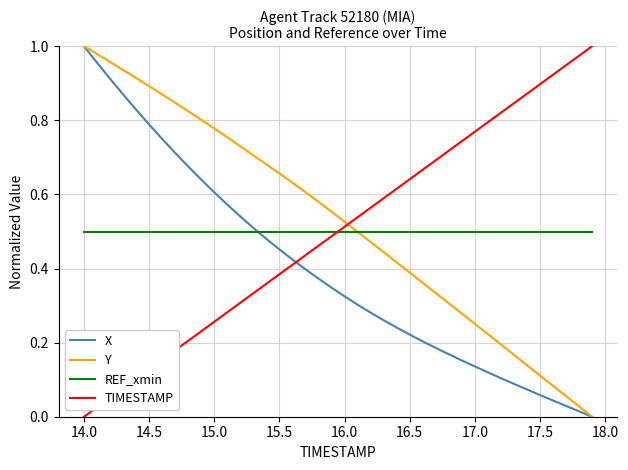

After their last crossing, which series has the higher values: REF_xmin or TIMESTAMP?

TIMESTAMP